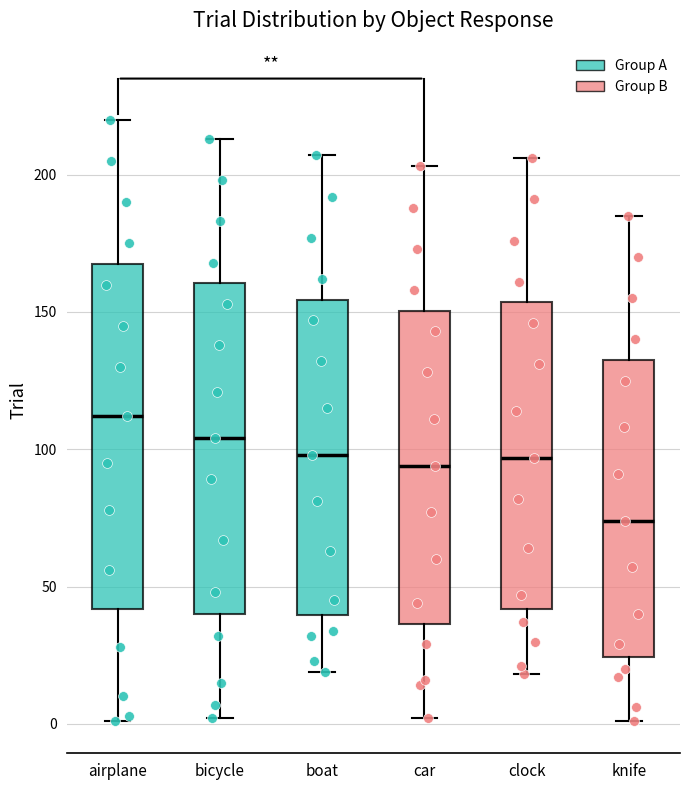

Reading left to right, transcribe this box plot: for each box, give where its median line is, the range the box spans, and where its two whiskers end, as read against the y-axis. The values are not printed on the chart, so give them approximately, as read against the axis.

airplane: median 110, box 40 to 170, whiskers 0 to 220
bicycle: median 105, box 40 to 160, whiskers 0 to 215
boat: median 100, box 40 to 155, whiskers 20 to 205
car: median 95, box 35 to 150, whiskers 0 to 205
clock: median 95, box 40 to 155, whiskers 20 to 205
knife: median 75, box 25 to 135, whiskers 0 to 185